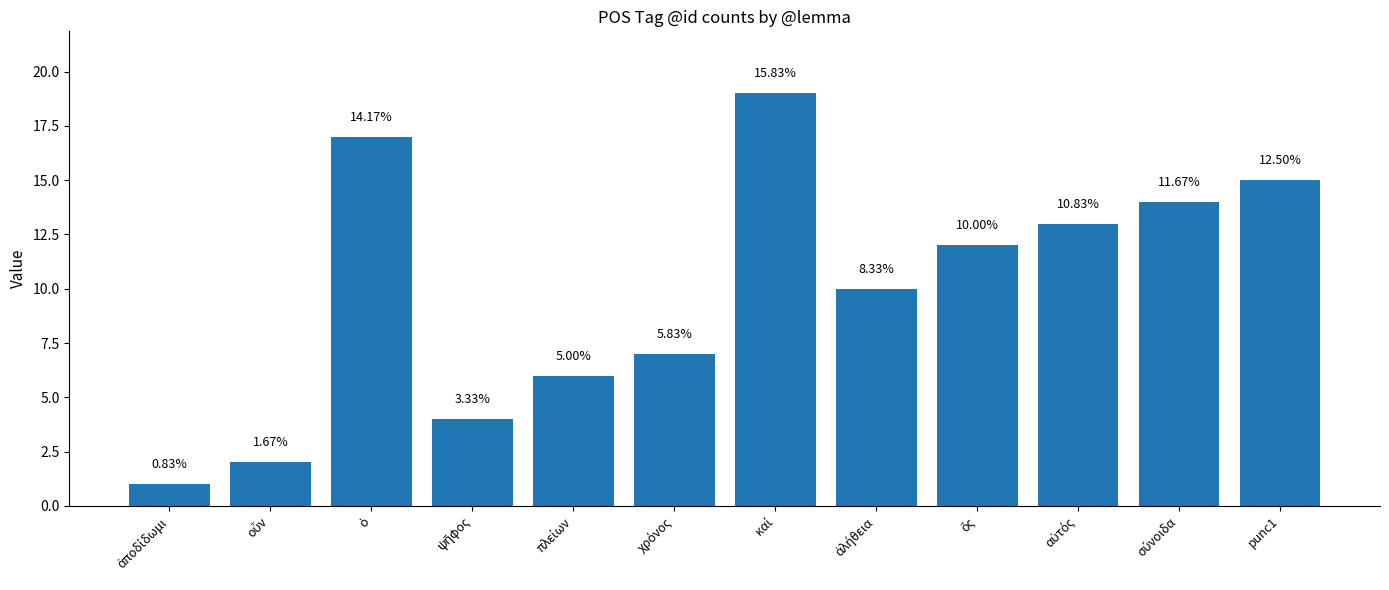

How many bars are there in total?

12